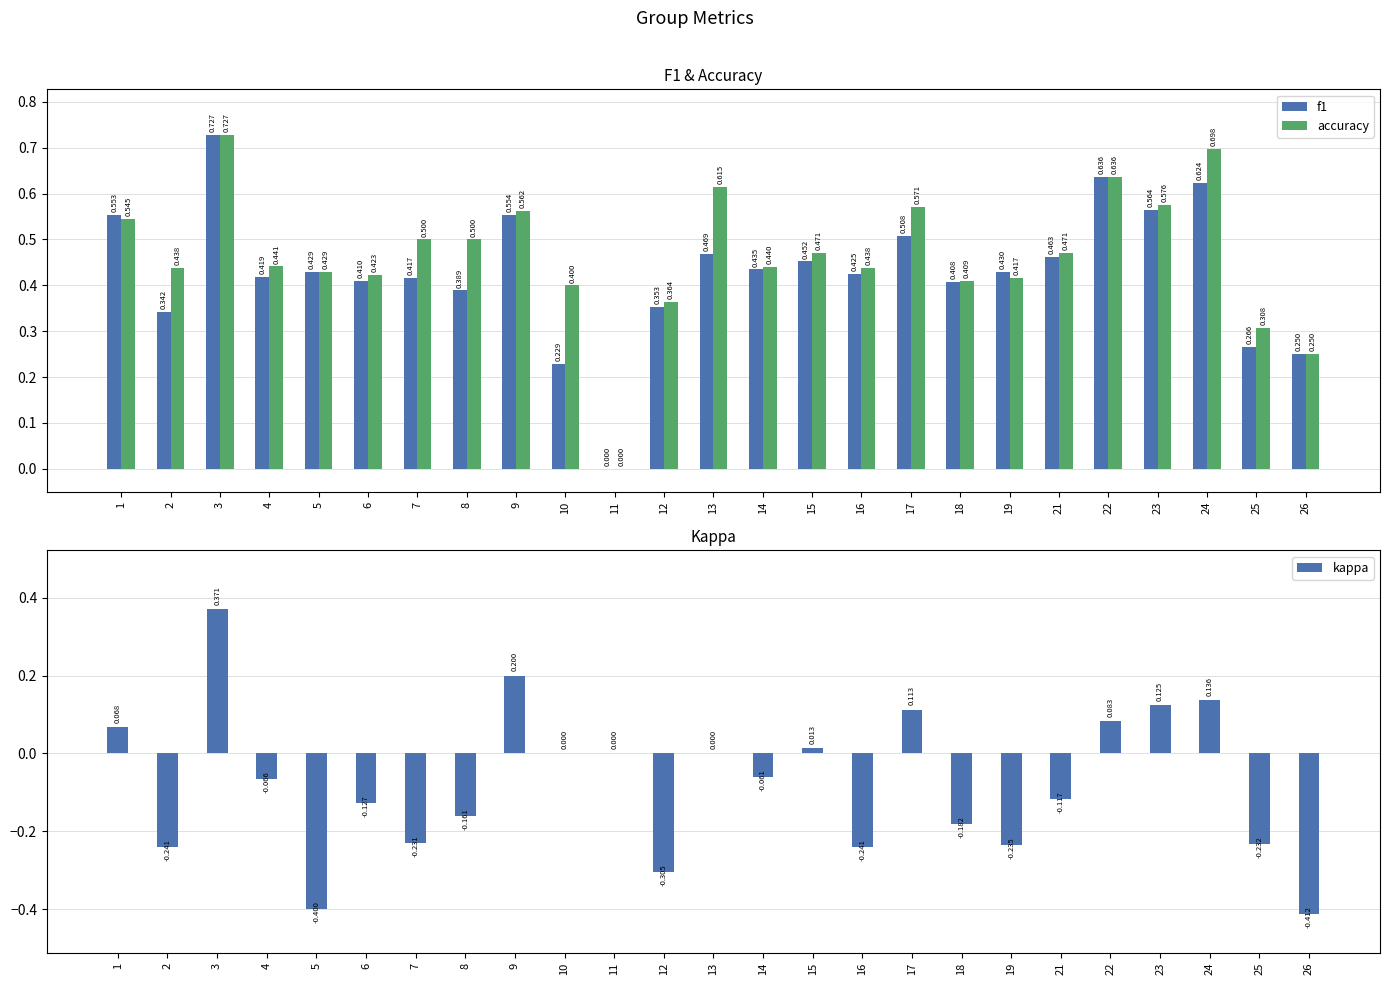

Reading right to left, extract all data points from this chart.

f1: 26=0.2	25=0.3	24=0.6	23=0.6	22=0.6	21=0.5	19=0.4	18=0.4	17=0.5	16=0.4	15=0.5	14=0.4	13=0.5	12=0.4	11=0.0	10=0.2	9=0.6	8=0.4	7=0.4	6=0.4	5=0.4	4=0.4	3=0.7	2=0.3	1=0.6
accuracy: 26=0.2	25=0.3	24=0.7	23=0.6	22=0.6	21=0.5	19=0.4	18=0.4	17=0.6	16=0.4	15=0.5	14=0.4	13=0.6	12=0.4	11=0.0	10=0.4	9=0.6	8=0.5	7=0.5	6=0.4	5=0.4	4=0.4	3=0.7	2=0.4	1=0.5
kappa: 26=-0.4	25=-0.2	24=0.1	23=0.1	22=0.1	21=-0.1	19=-0.2	18=-0.2	17=0.1	16=-0.2	15=0.0	14=-0.1	13=0.0	12=-0.3	11=0.0	10=0.0	9=0.2	8=-0.2	7=-0.2	6=-0.1	5=-0.4	4=-0.1	3=0.4	2=-0.2	1=0.1